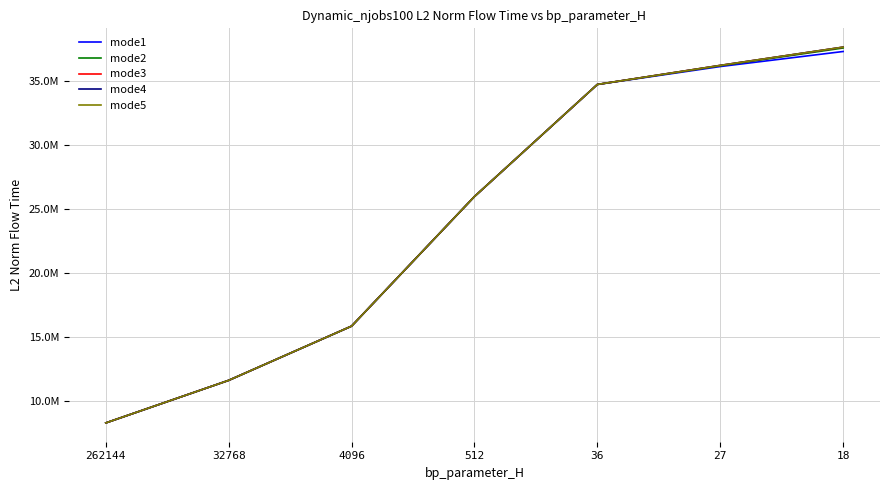

What is the difference between the mode4 values at 512 and 32768?

14361517.8